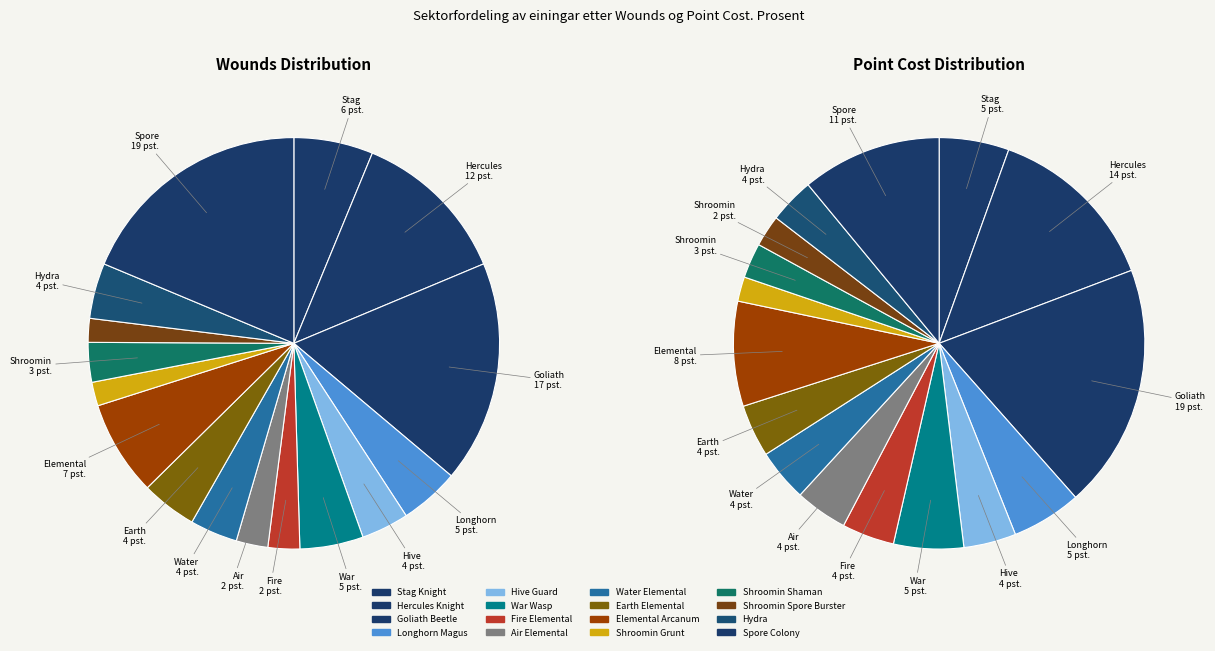

Which has a higher value, Hydra or Earth Elemental?

Hydra